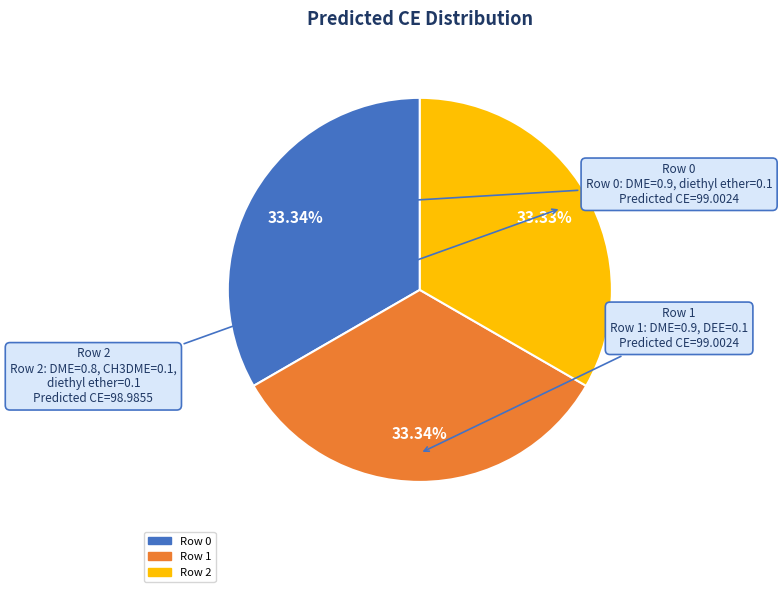

Is there any slice that represents more than half of the pie?

No